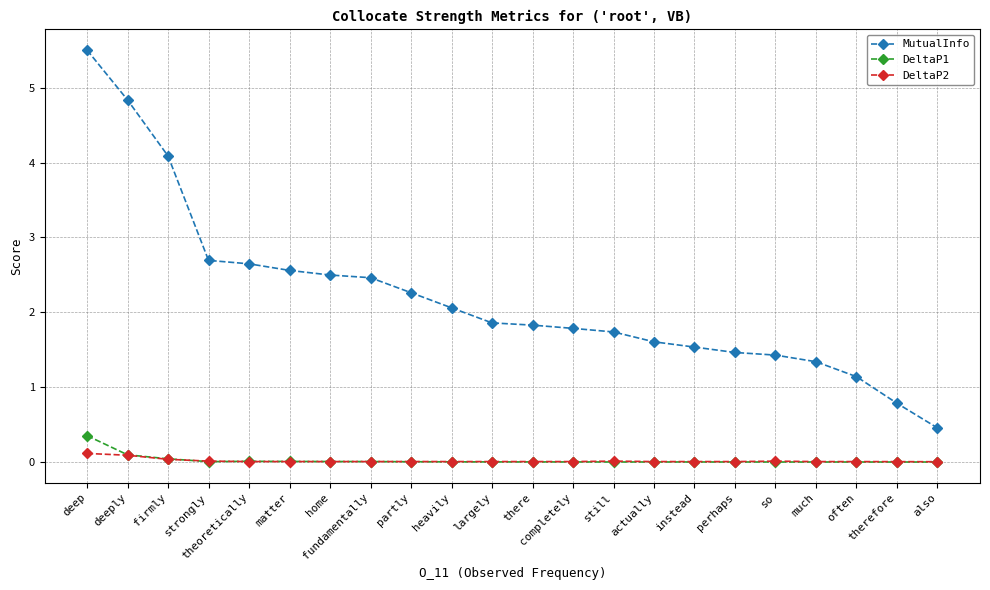

True or false: MutualInfo has a value of 0.5 at there.

False